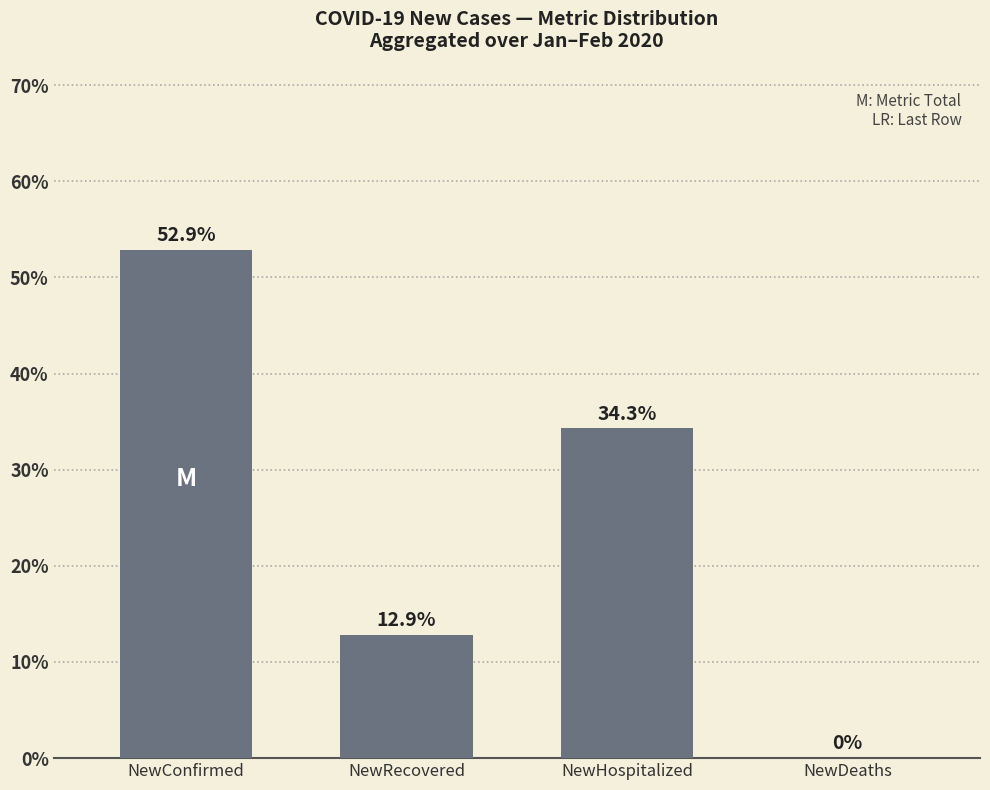

Between NewRecovered and NewHospitalized, which is larger?

NewHospitalized